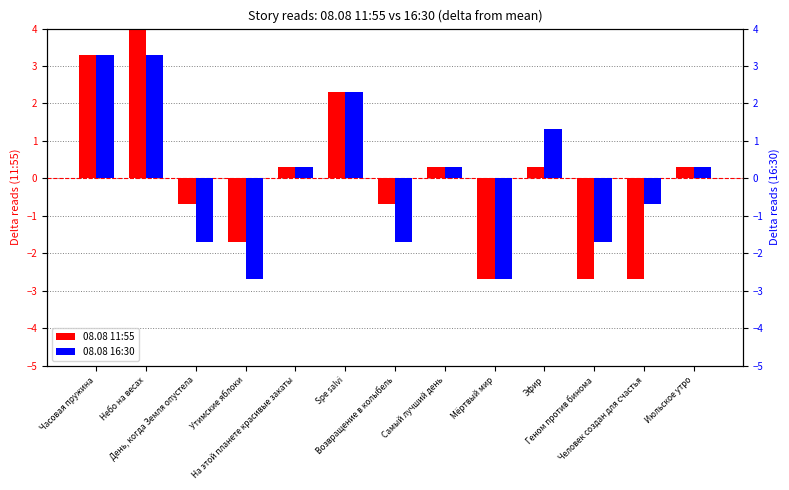

How many distinct data groups are displayed?

2